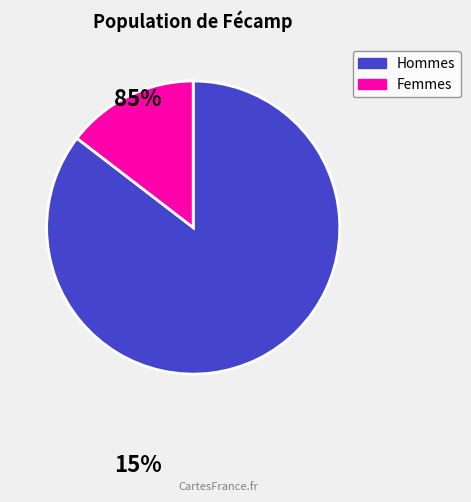

Does any single category account for the majority?

Yes